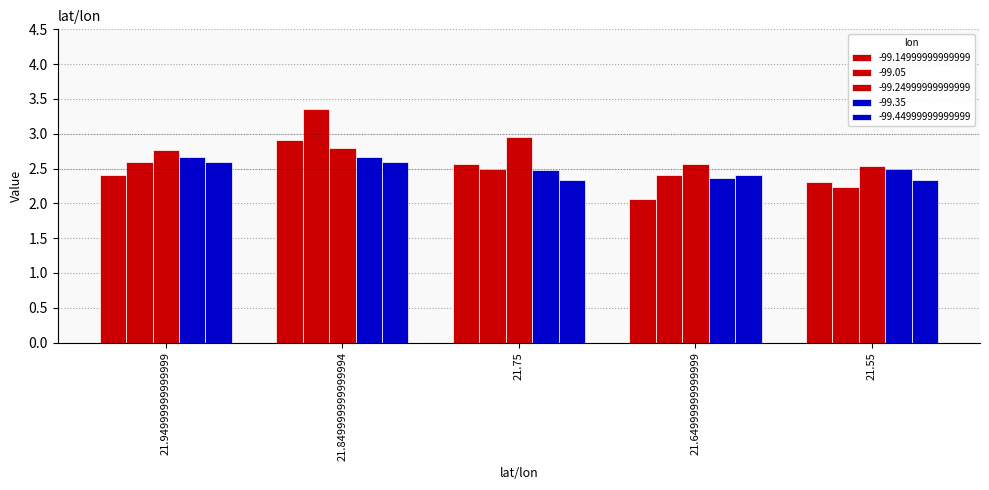

Reading right to left, extract all data points from this chart.

-99.14999999999999: 21.55=2.3	21.64999999999999=2.1	21.75=2.6	21.849999999999994=2.9	21.94999999999999=2.4
-99.05: 21.55=2.2	21.64999999999999=2.4	21.75=2.5	21.849999999999994=3.4	21.94999999999999=2.6
-99.24999999999999: 21.55=2.5	21.64999999999999=2.6	21.75=3.0	21.849999999999994=2.8	21.94999999999999=2.8
-99.35: 21.55=2.5	21.64999999999999=2.4	21.75=2.5	21.849999999999994=2.7	21.94999999999999=2.7
-99.44999999999999: 21.55=2.3	21.64999999999999=2.4	21.75=2.3	21.849999999999994=2.6	21.94999999999999=2.6